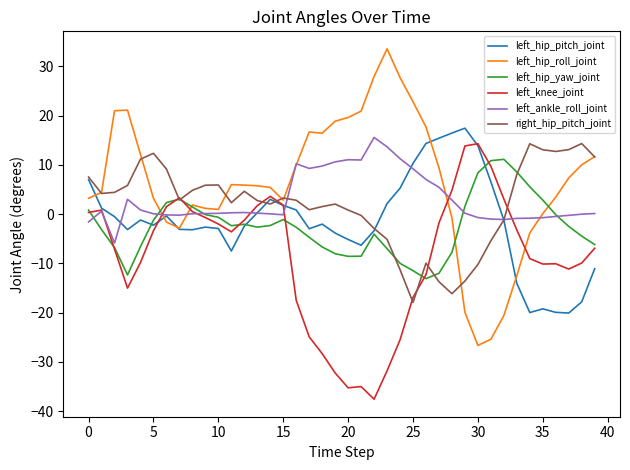

Which series has the largest total across all categories?

left_hip_roll_joint